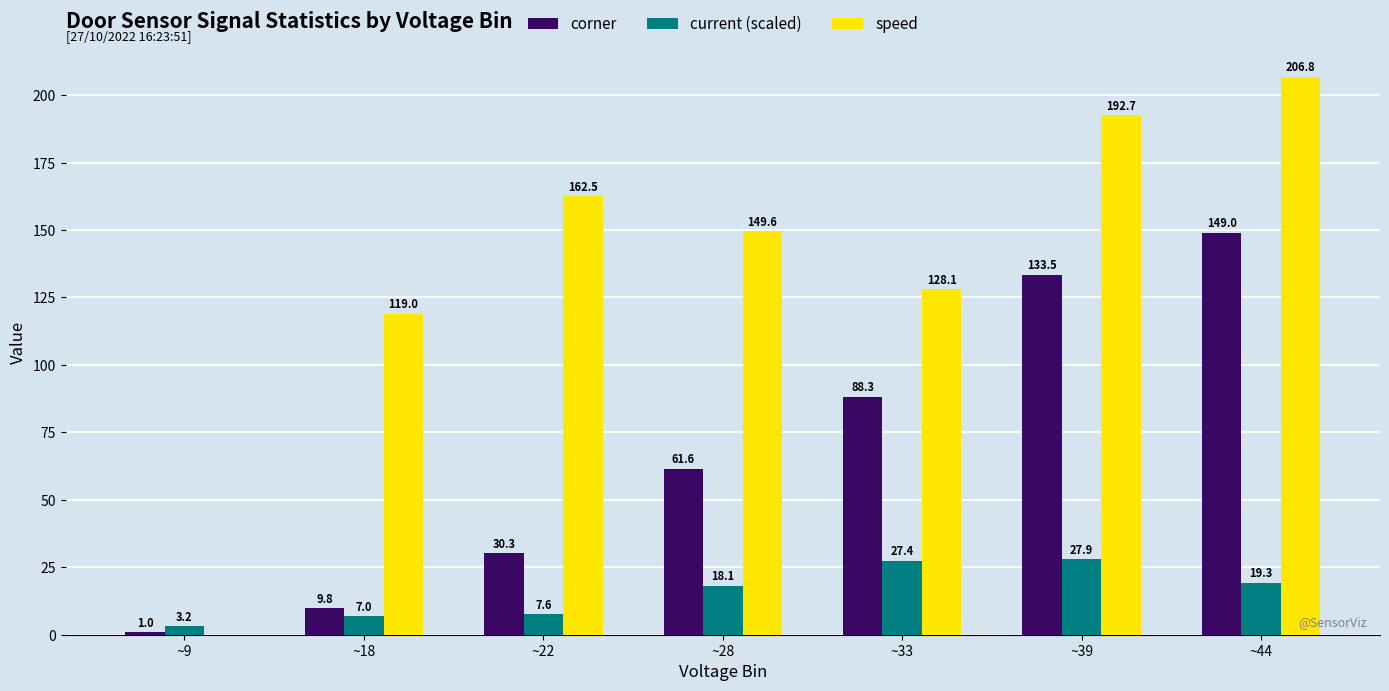

At which label is current (scaled) closest to 15?

~28